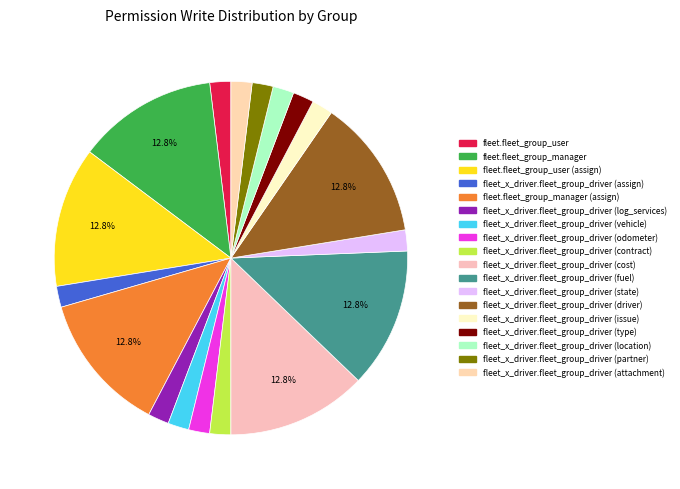

How many segments does this pie chart have?

18